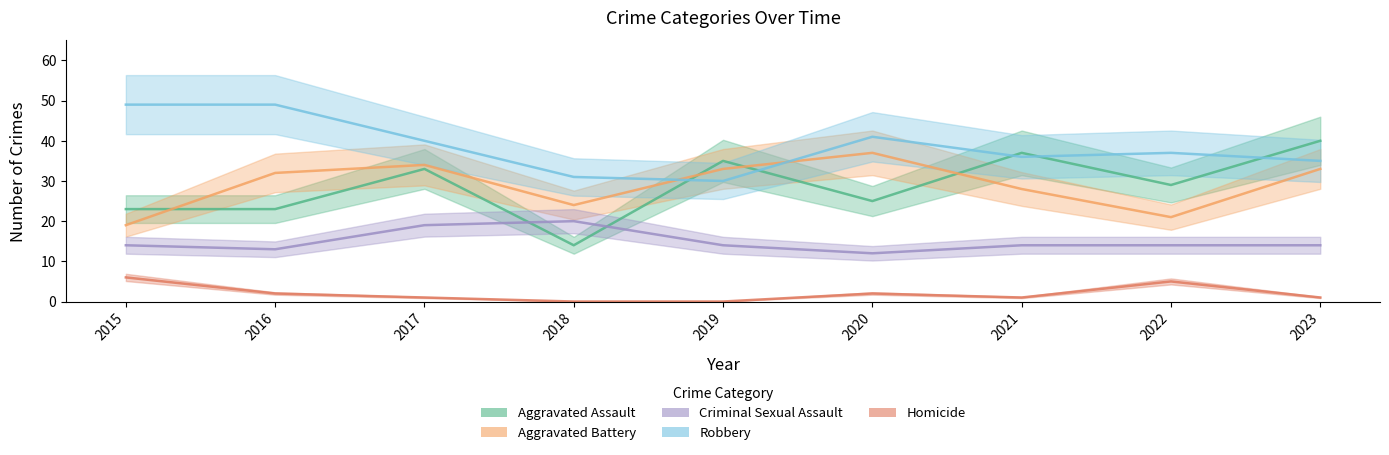

What are all the series names shown in the legend?

Aggravated Assault, Aggravated Battery, Criminal Sexual Assault, Robbery, Homicide